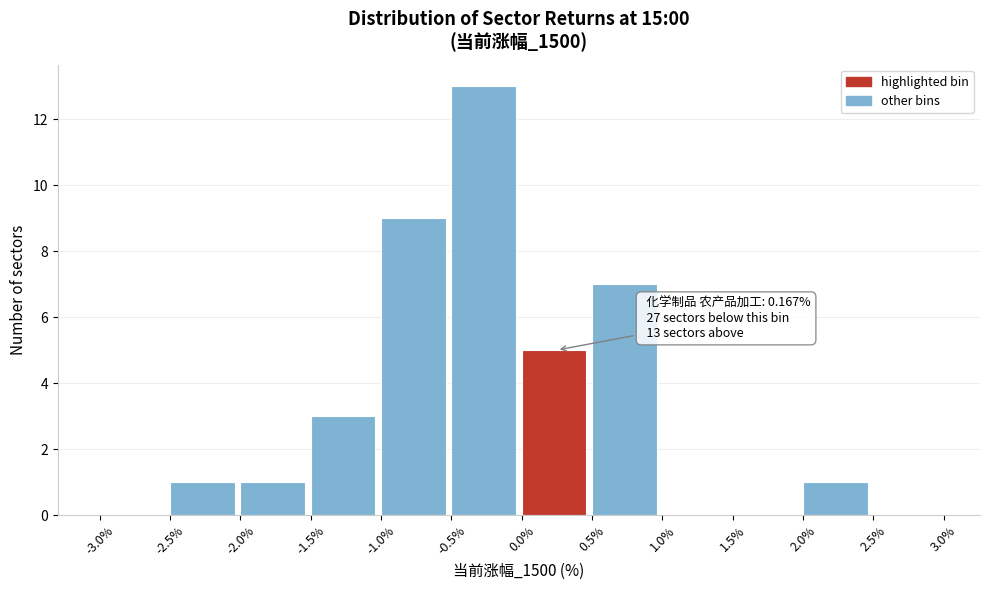

Which range on the x-axis has the tallest bar?

-0.5% to 0.0%